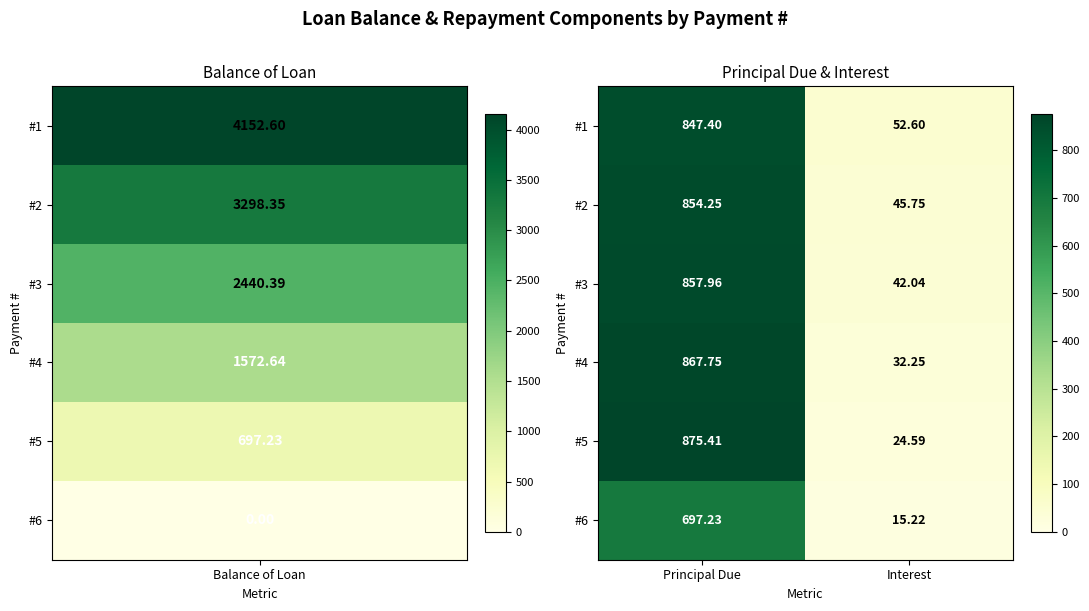

At which label does #2 reach its minimum?

Interest